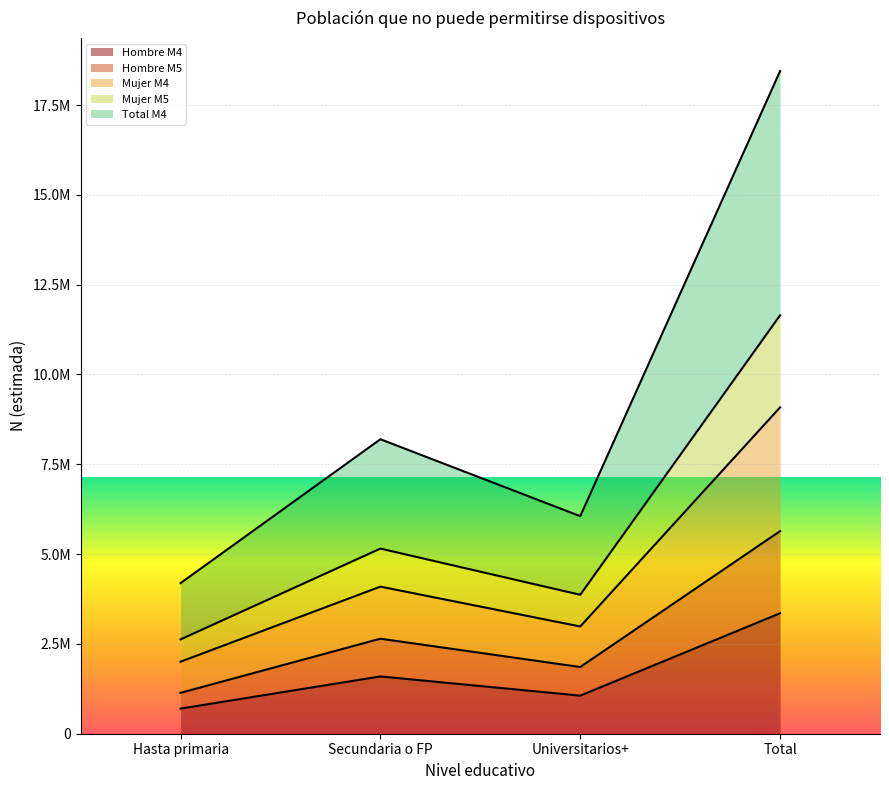

What is the average value of the Hombre M5 series?

2819584